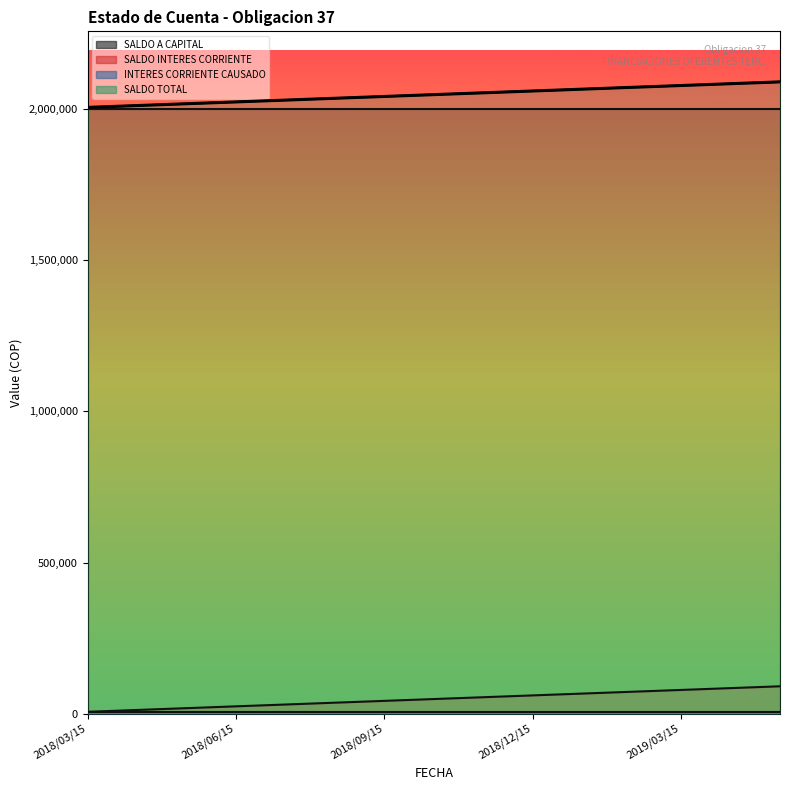

Is it true that the value at 2018/12/15 is 2060300?

True